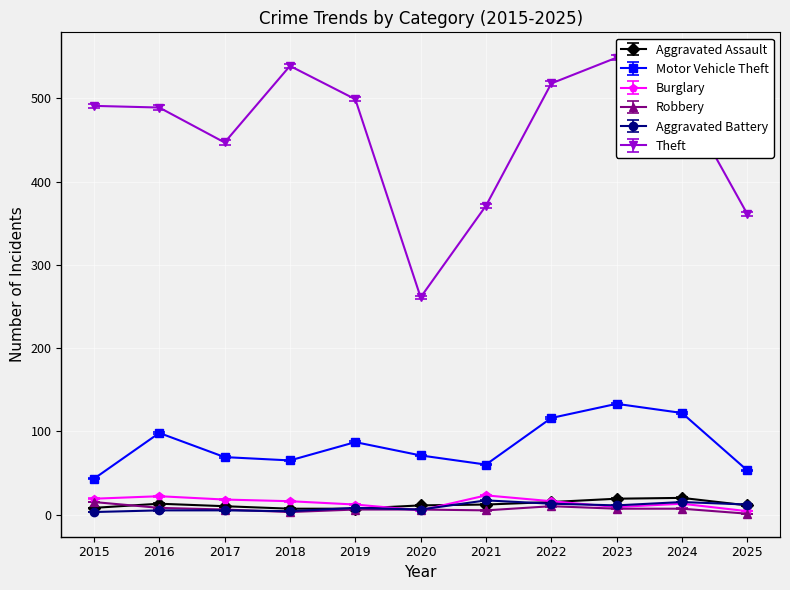

What is the value of the Aggravated Assault point at the 9th from the left?

19